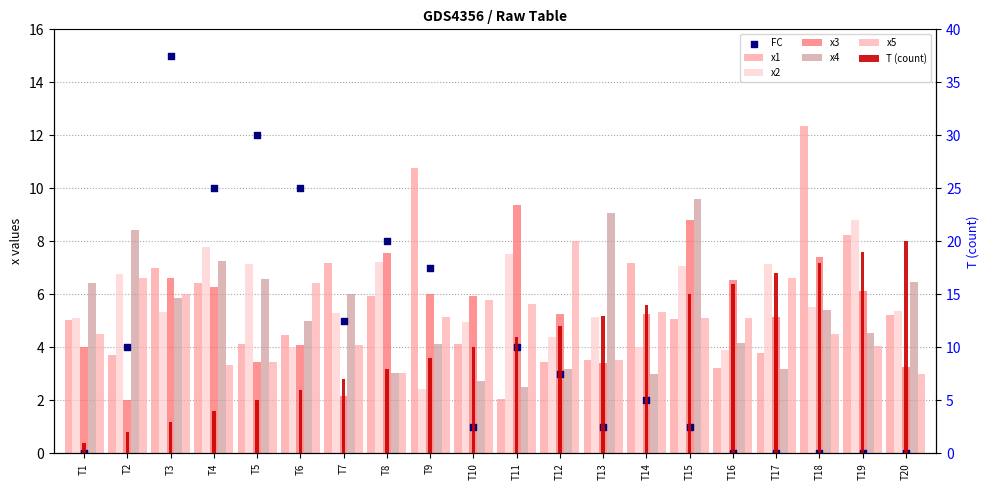

Which series has the largest total across all categories?

T